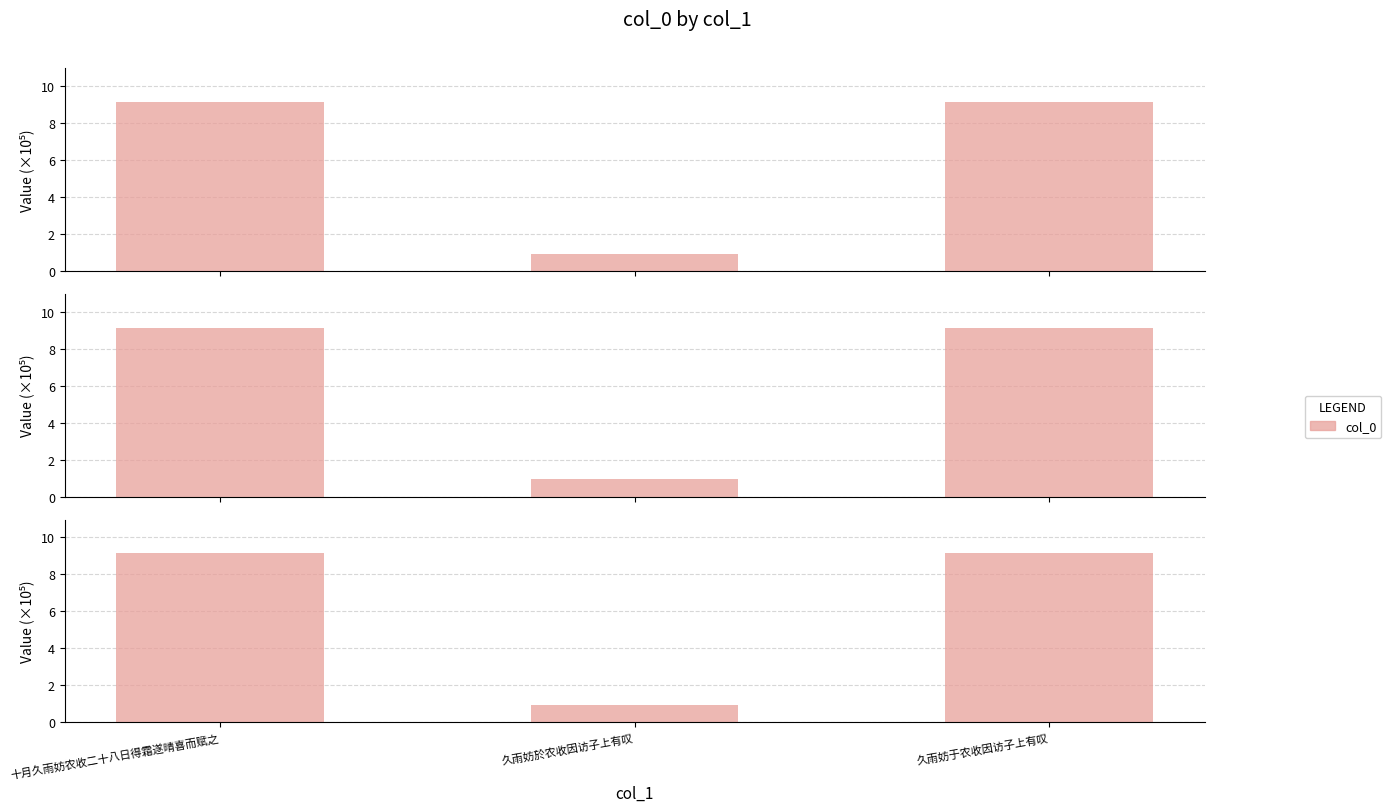

At which label does the data first exceed 9?

十月久雨妨农收二十八日得霜遂晴喜而赋之